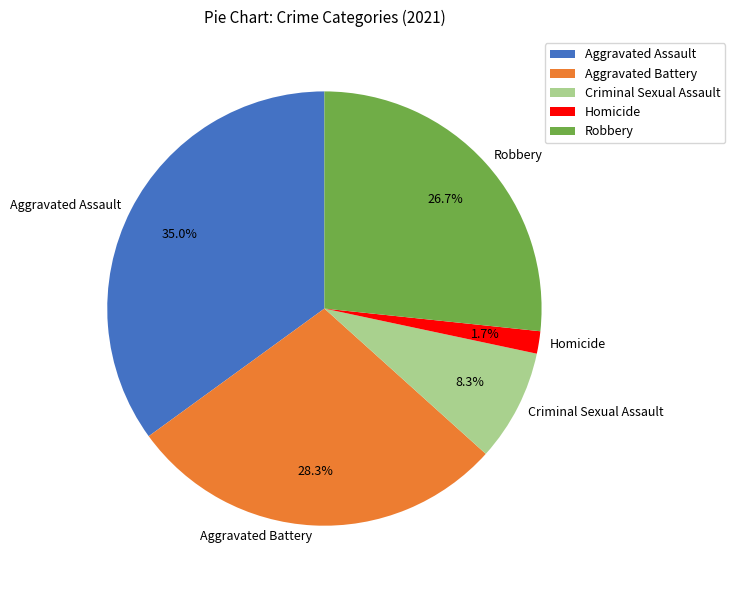

Is it true that Criminal Sexual Assault is 1% of the pie?

False